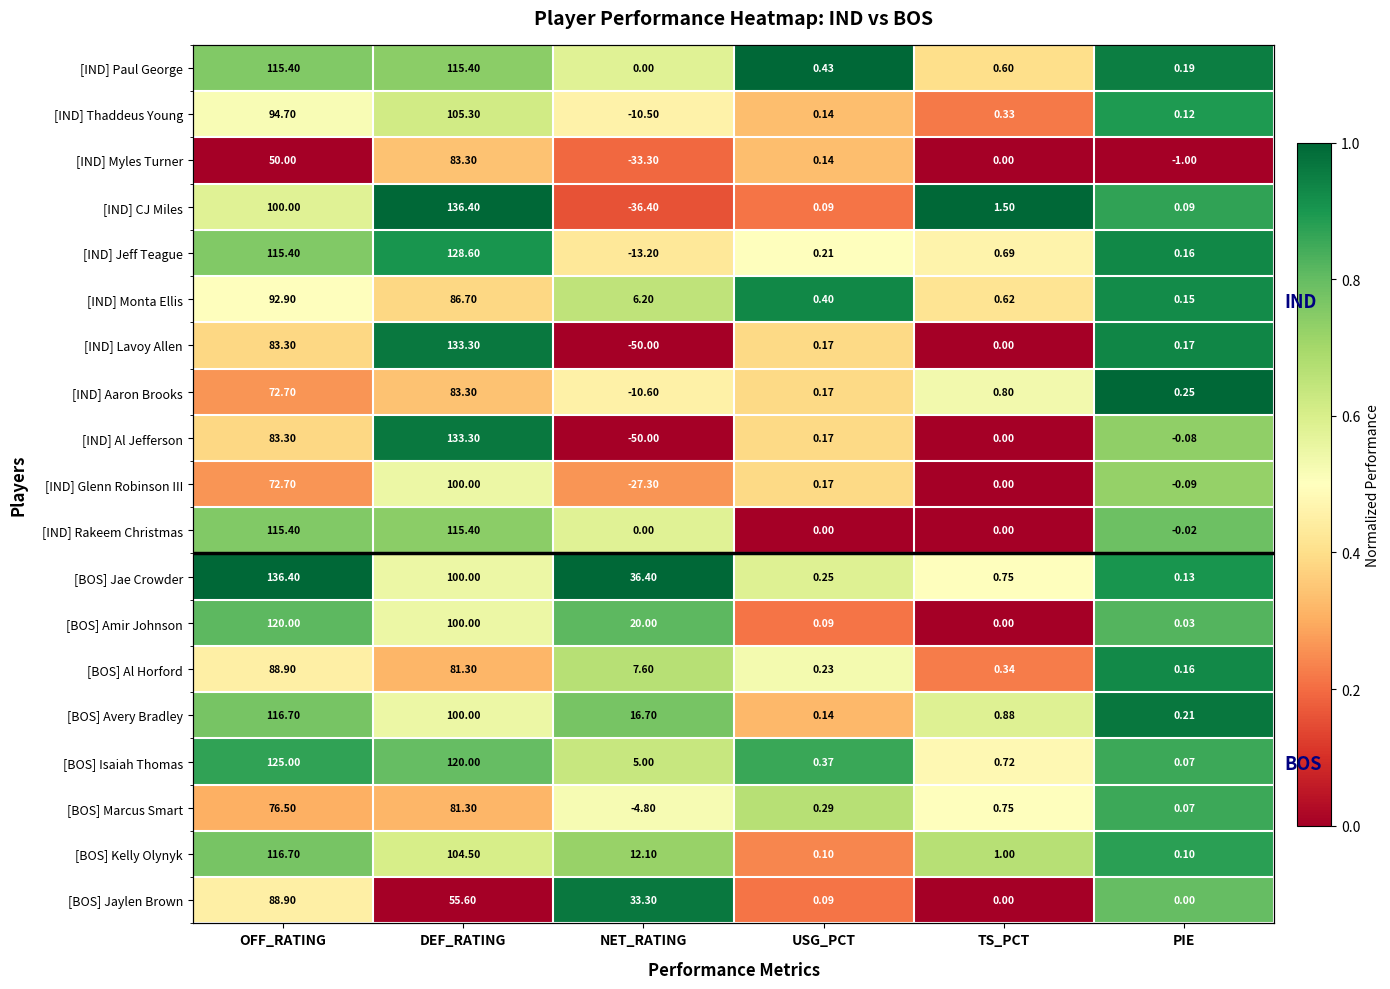

How many series are shown in this chart?

19